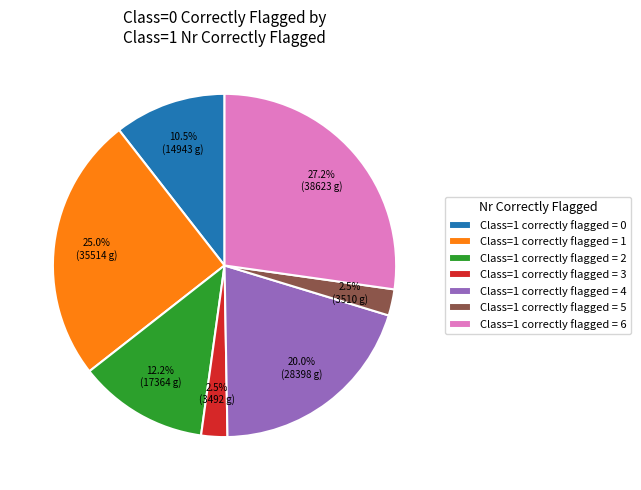

Does any single category account for the majority?

No